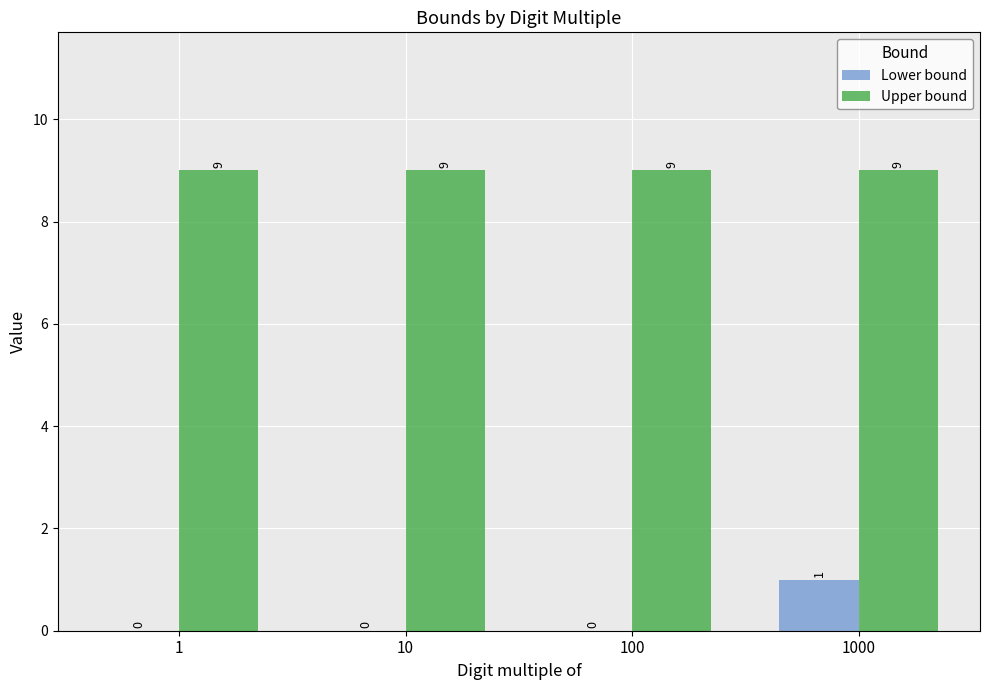

Which series changed the most between 10 and 1000?

Lower bound